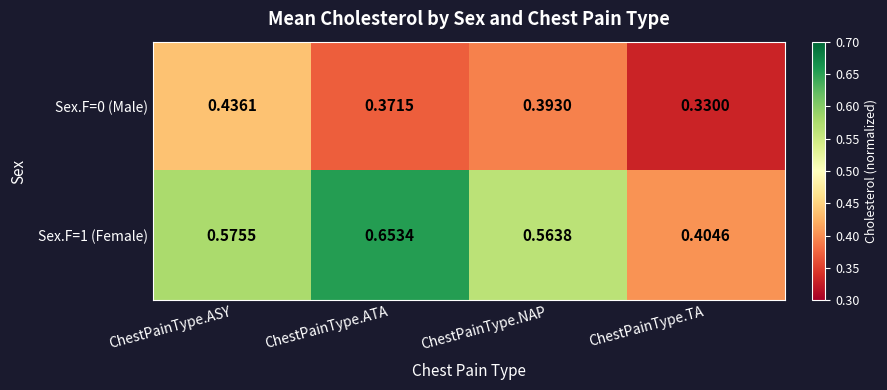

Where is Sex.F=0 (Male) nearest to the value 0?

ChestPainType.TA